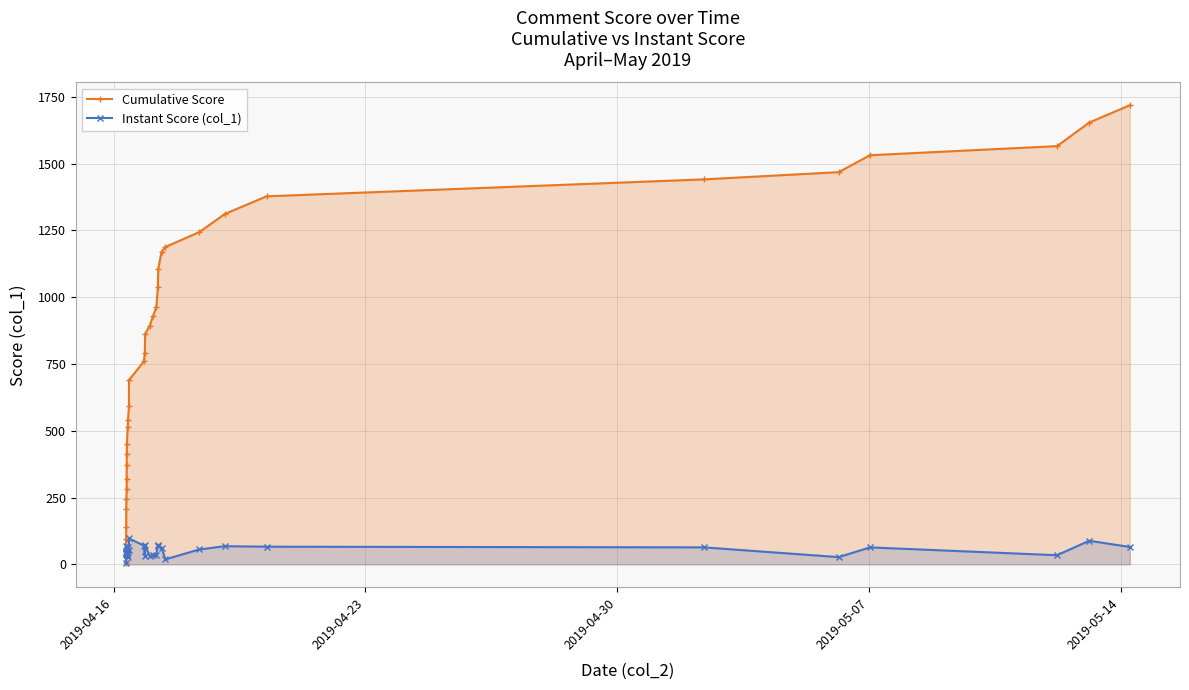

List the series in order of their peak value, highest first.

Cumulative Score, Instant Score (col_1)